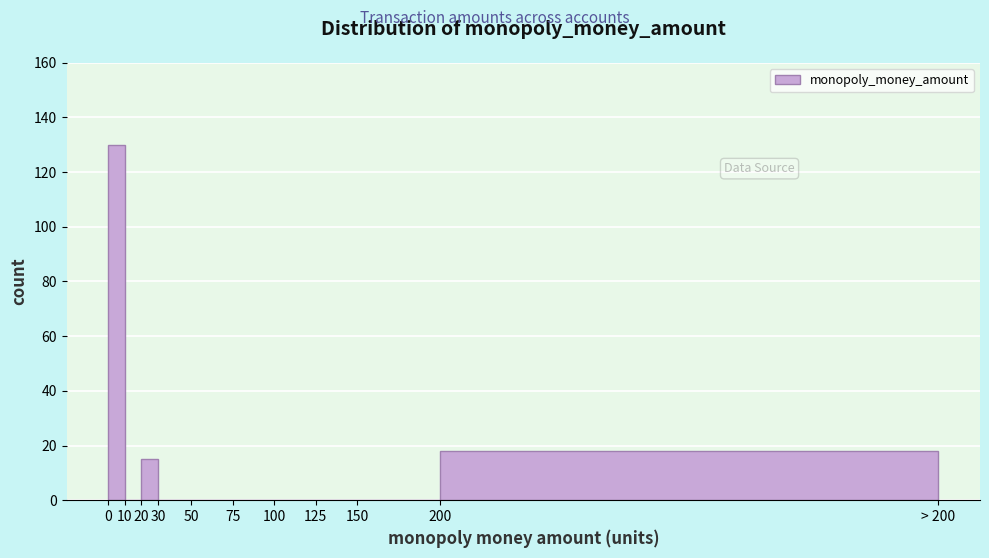

Reading right to left, extract all data points from this chart.

200=18	150=0	125=0	100=0	75=0	50=0	30=0	20=15	10=0	0=130